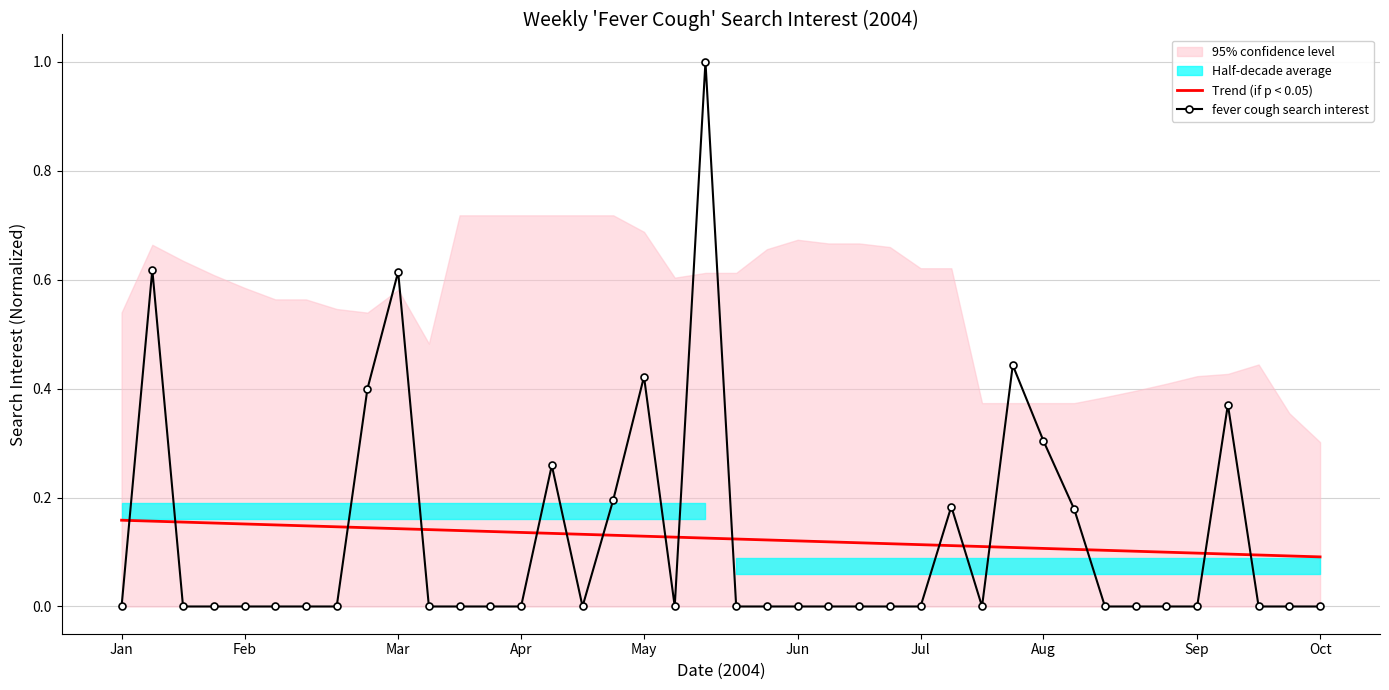

Which series has the largest total across all categories?

Trend (if p < 0.05)